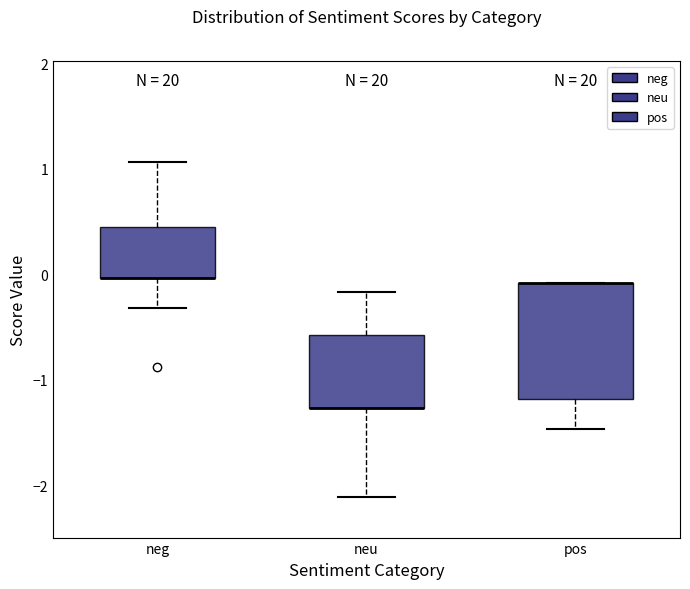

Reading left to right, transcribe this box plot: for each box, give where its median line is, the range the box spans, and where its two whiskers end, as read against the y-axis. The values are not printed on the chart, so give them approximately, as read against the axis.

neg: median 0.0 (drawn on the box's lower edge), box 0.0 to 0.4, whiskers -0.3 to 1.1
neu: median -1.3 (drawn on the box's lower edge), box -1.3 to -0.6, whiskers -2.1 to -0.2
pos: median -0.1 (drawn on the box's upper edge), box -1.2 to -0.1, whiskers -1.5 to -0.1